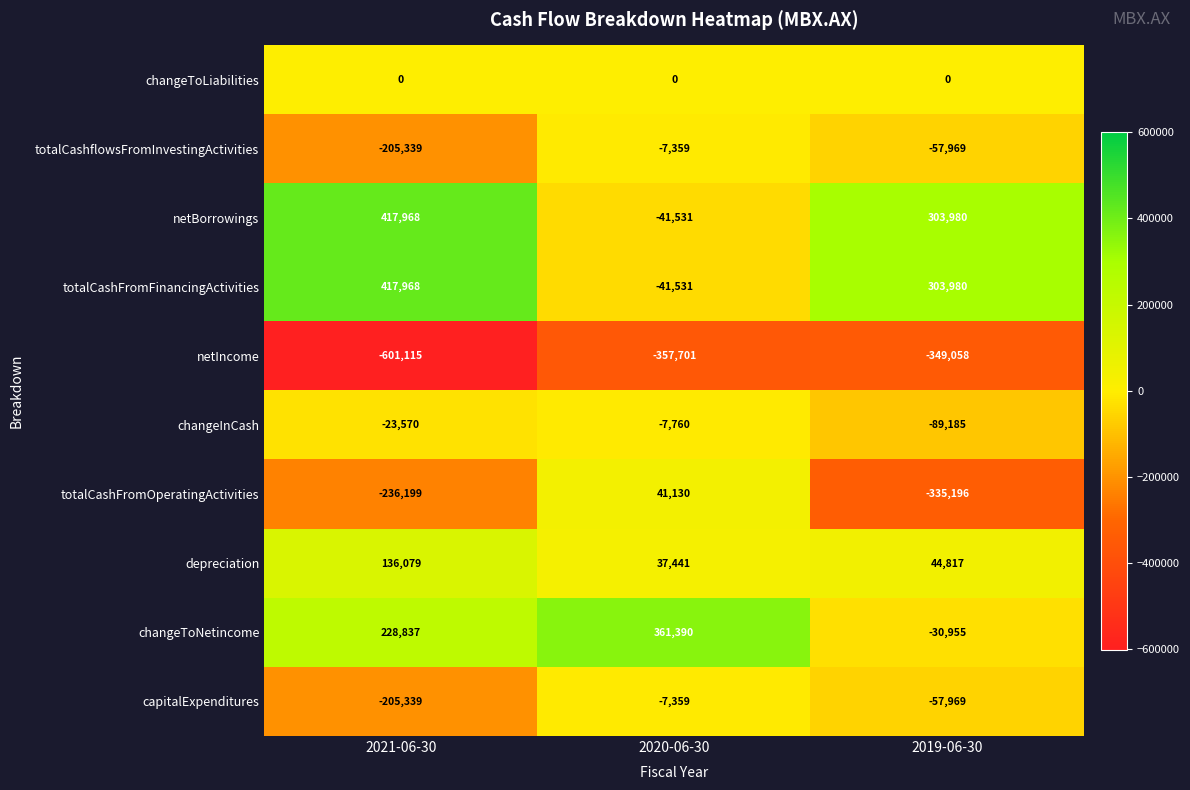

Which series changed the most between 2020-06-30 and 2019-06-30?

changeToNetincome